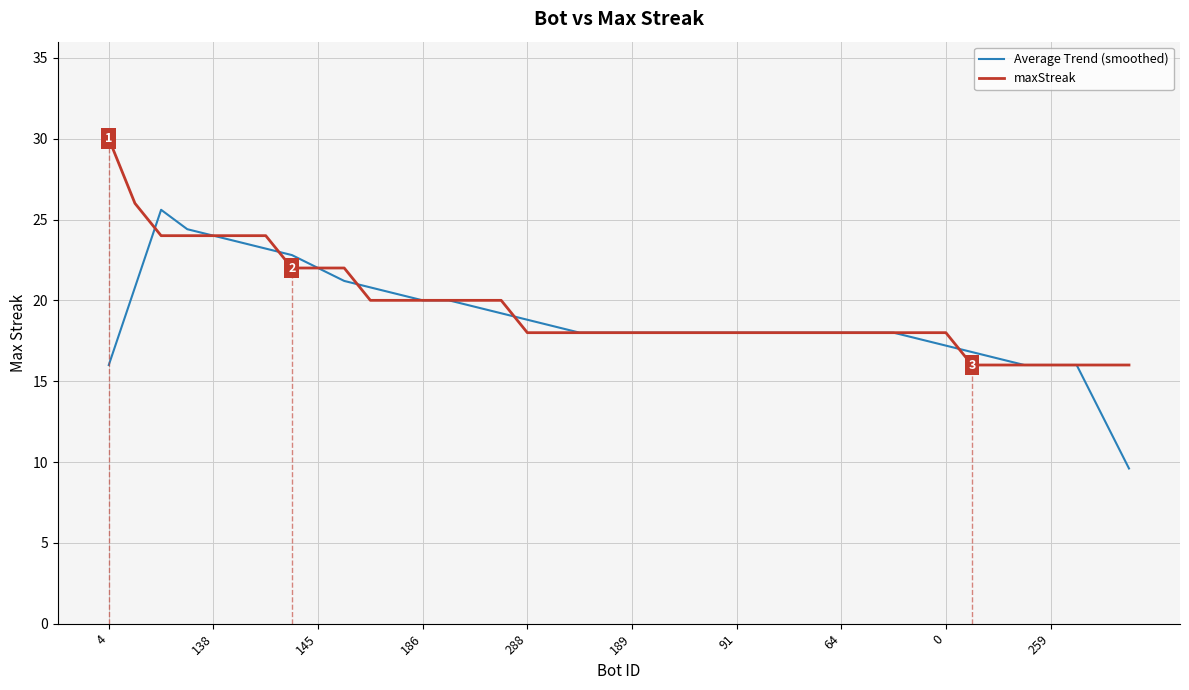

Where does the maxStreak series first go above 18?

4